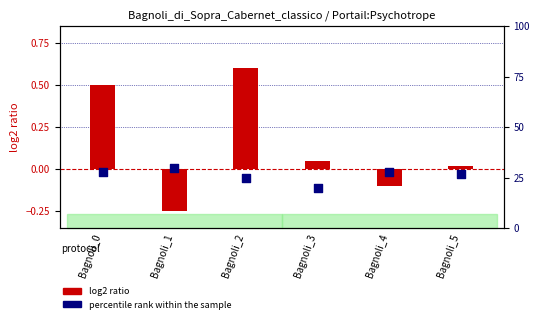

Which series contains the lowest Y value?

log2 ratio